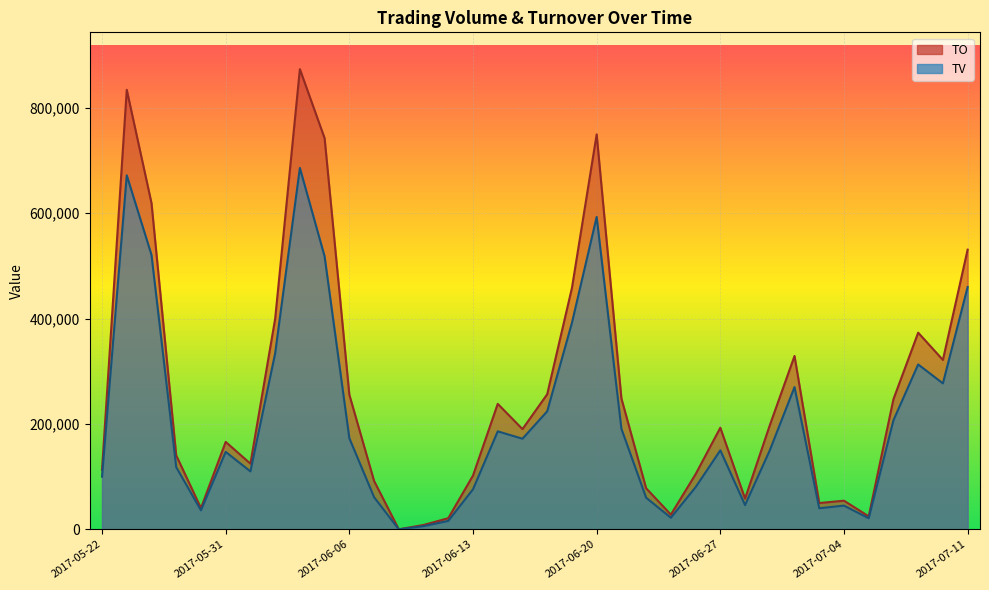

Which series changed the most between 2017-06-05 and 2017-06-27?

TO